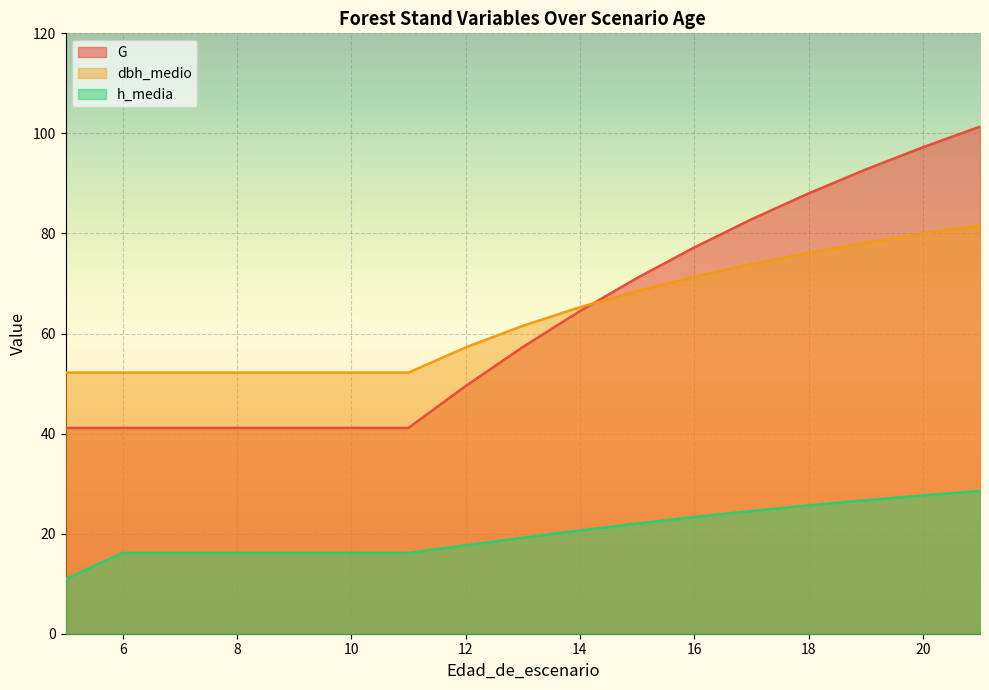

The value of h_media at 17 is 24.5. True or false?

True